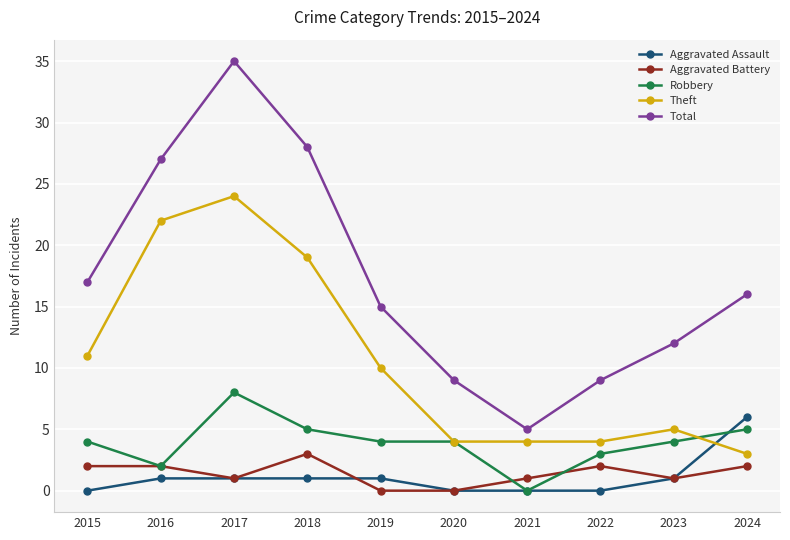

What is the total value across all series at 2016?

54